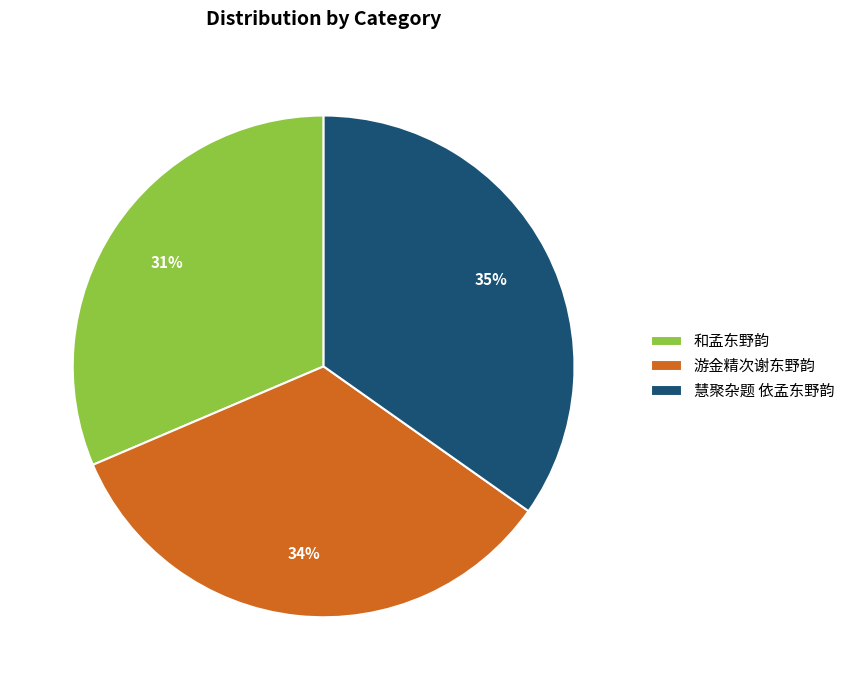

What is the smallest slice in the pie chart?

和孟东野韵